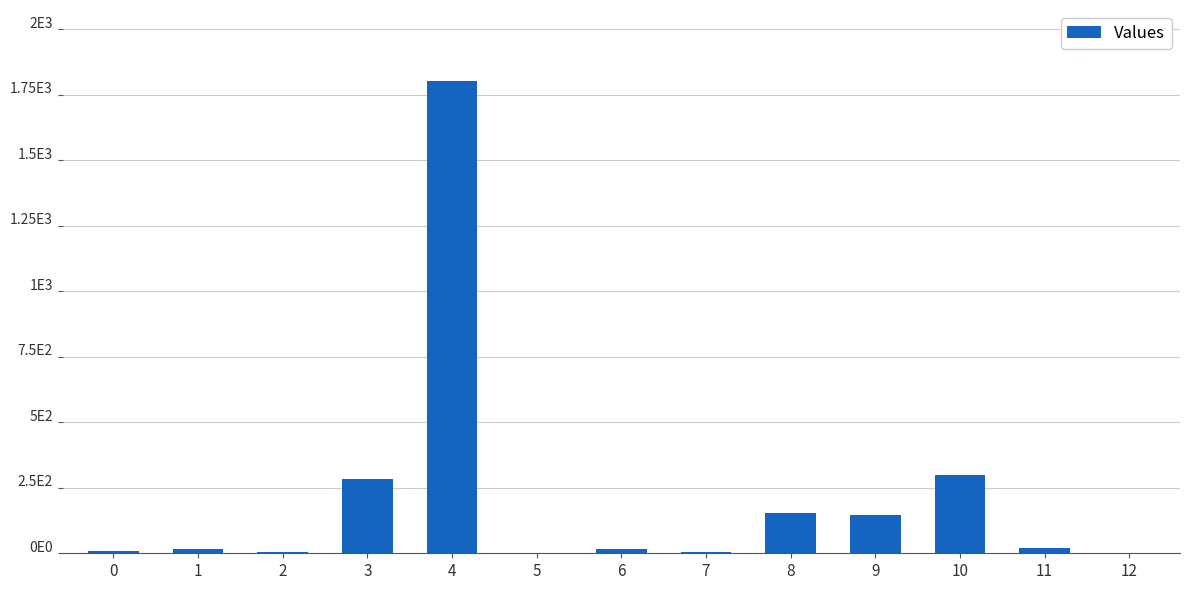

Reading right to left, what are all the values shown in this chart?

12=0.9	11=20.8	10=299.0	9=144.3	8=154.7	7=6.7	6=15.0	5=2.0	4=1803.0	3=283.5	2=6.1	1=14.8	0=7.0